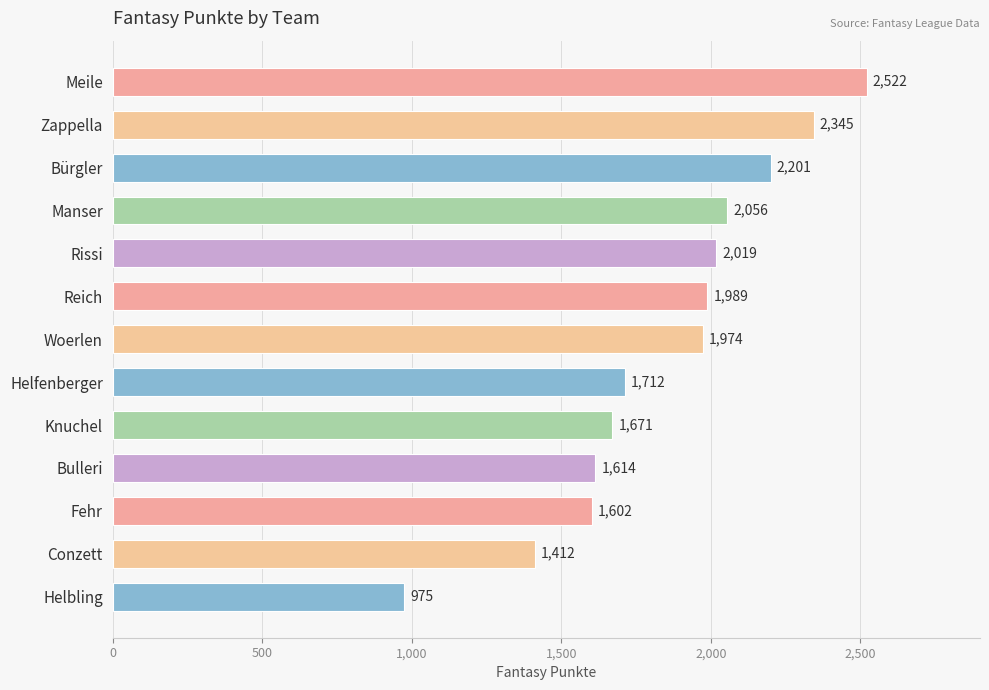

Reading top to bottom, what are all the values shown in this chart?

Meile=2522	Zappella=2345	Bürgler=2201	Manser=2056	Rissi=2019	Reich=1989	Woerlen=1974	Helfenberger=1712	Knuchel=1671	Bulleri=1614	Fehr=1602	Conzett=1412	Helbling=975